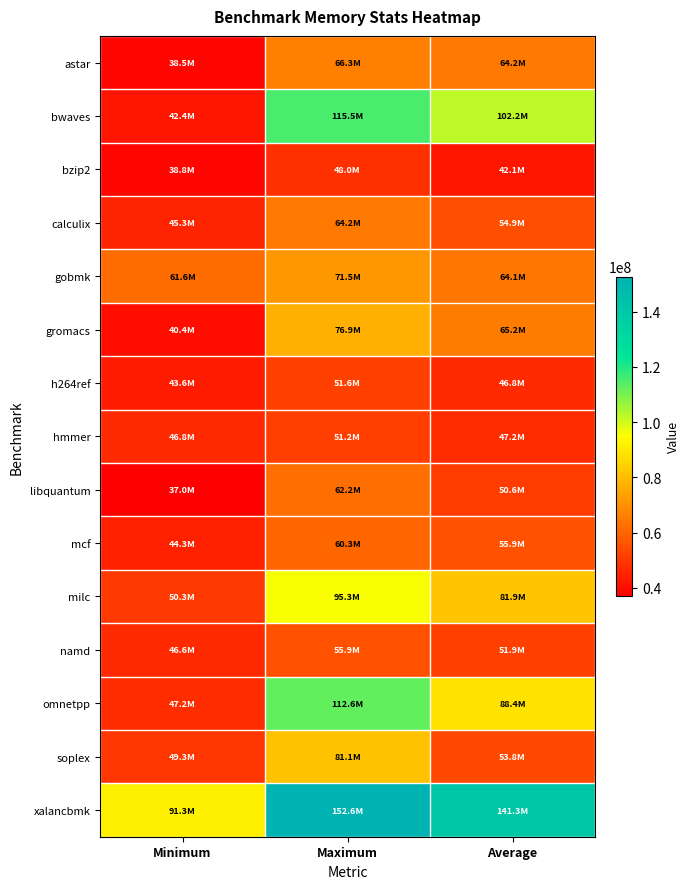

How many series are shown in this chart?

15